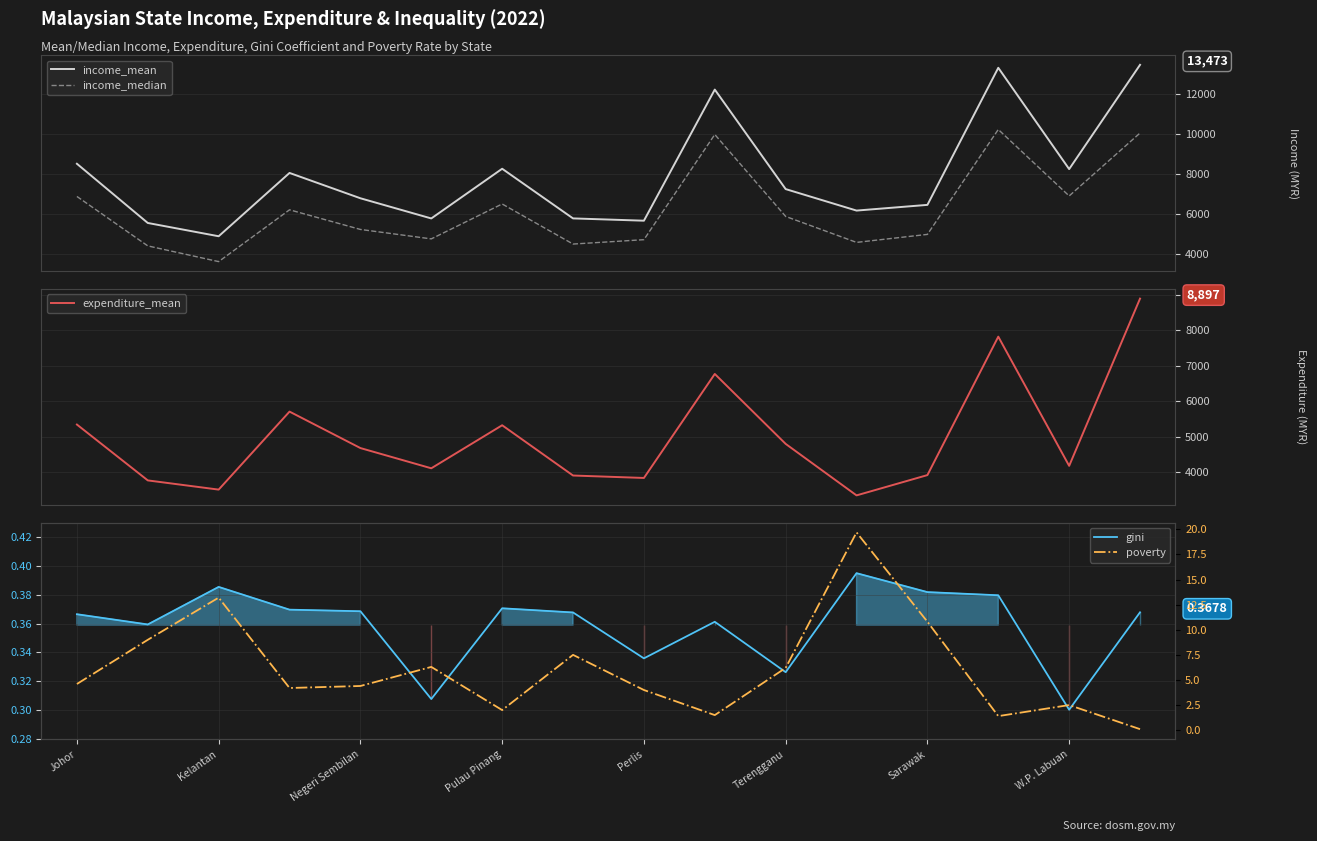

Rank the series by their maximum value, from lowest to highest.

gini, poverty, expenditure_mean, income_median, income_mean